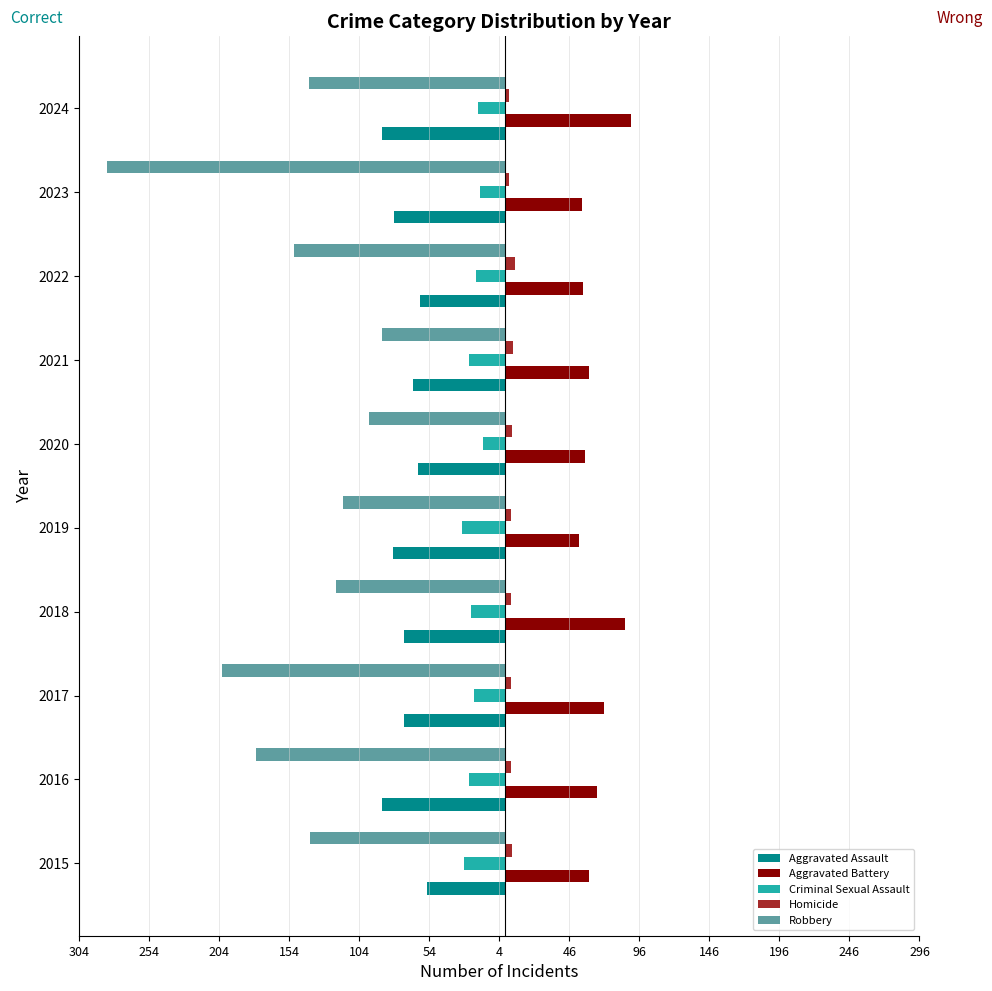

What is the sum of all Aggravated Assault values?

-724